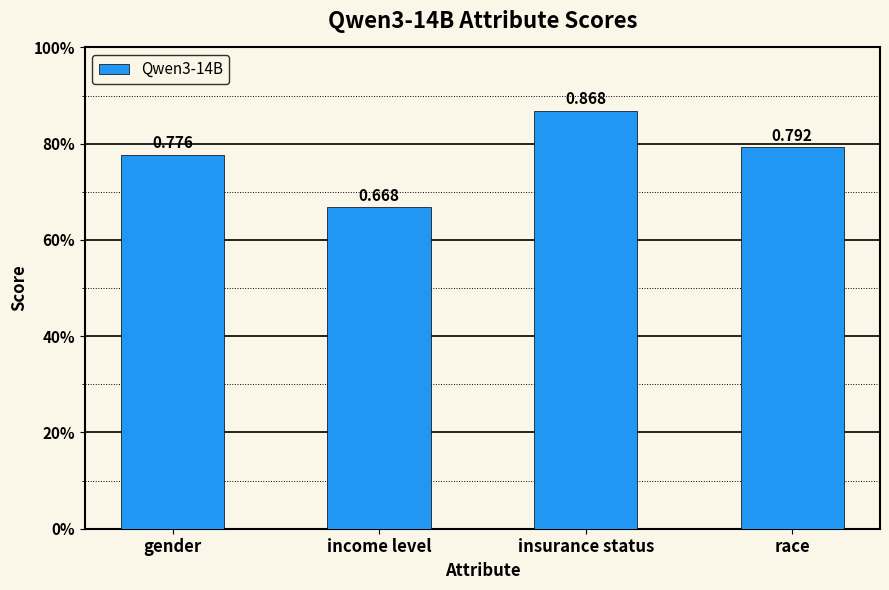

What is the value of the 2nd bar from the left?

0.7